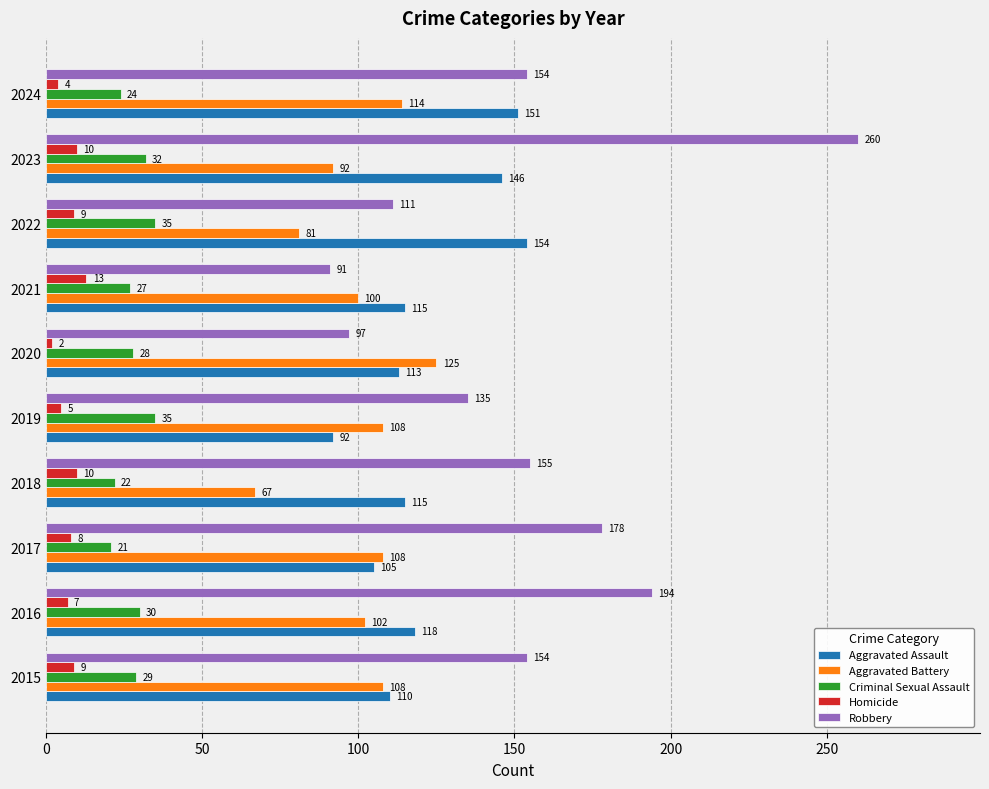

Is it true that Robbery equals 91 at 2021?

True